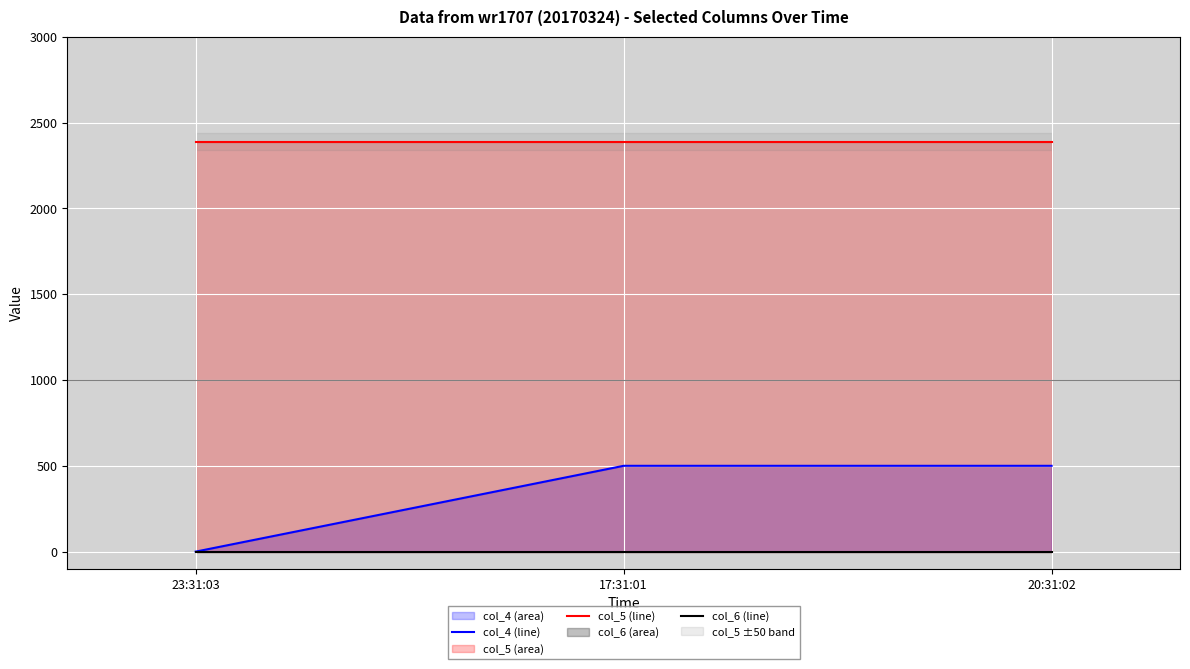

The value of col_5 (line) at 23:31:03 is 2388. True or false?

True